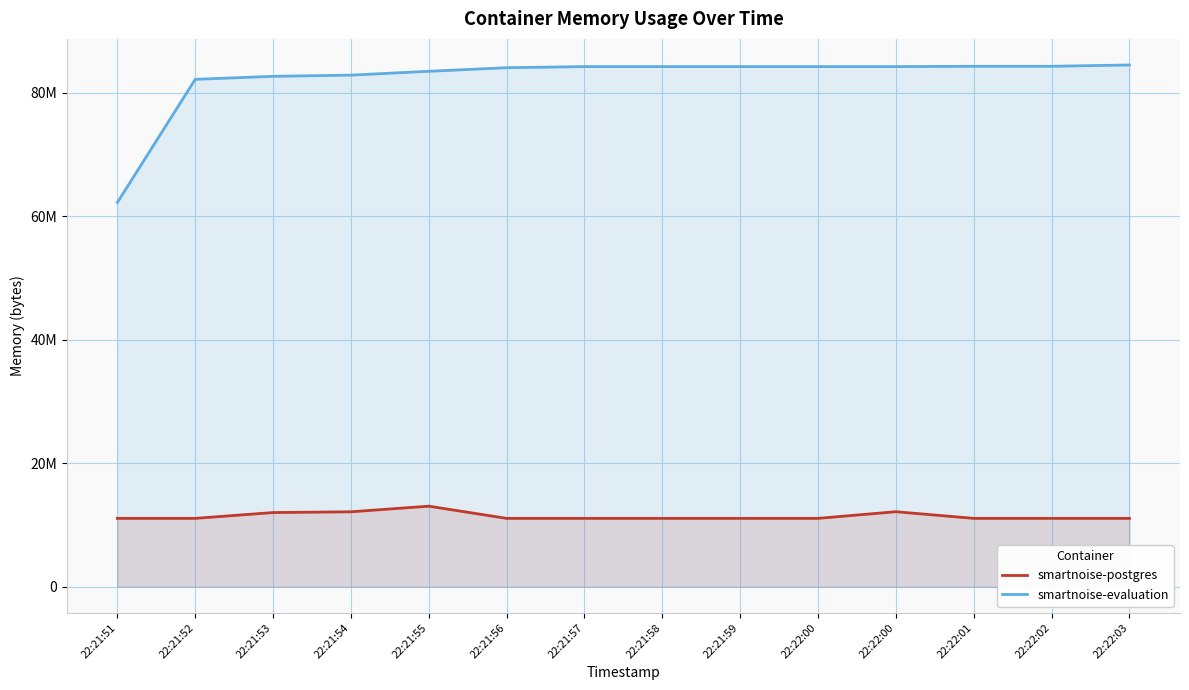

What is the minimum value shown in the chart?

11063296